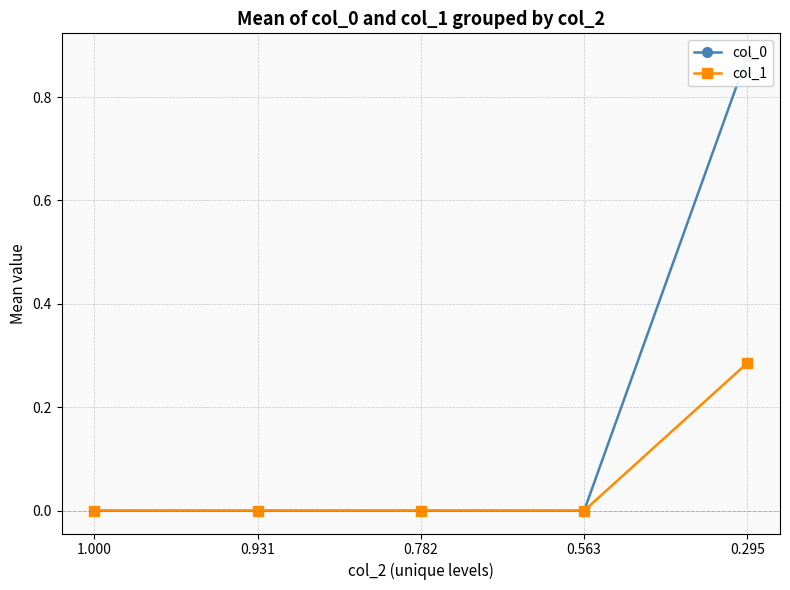

Where is the first local maximum for col_1?

0.931